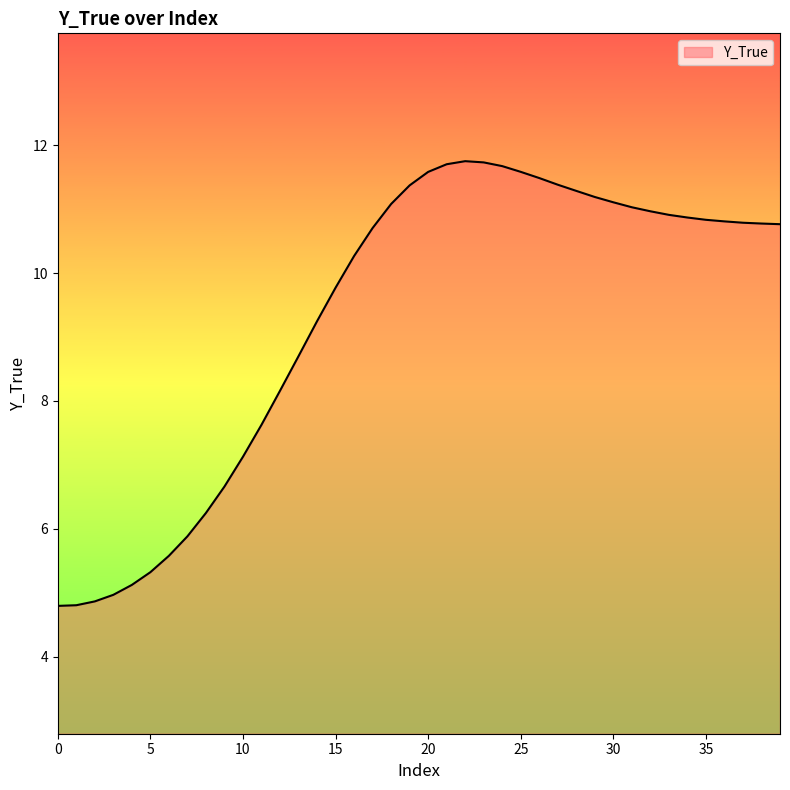

What is the difference between the maximum and minimum values?

7.0